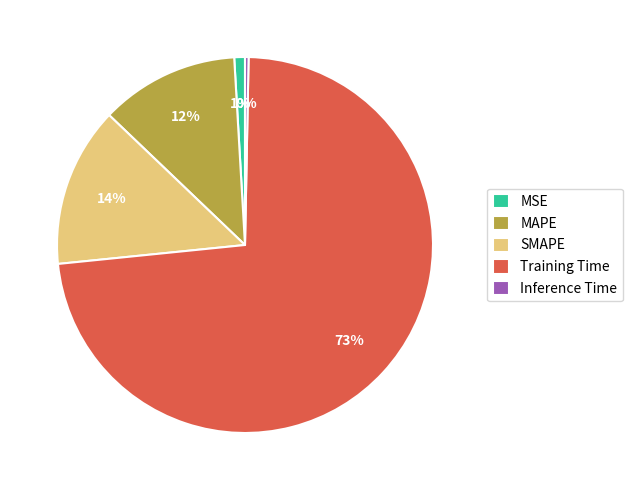

Which has a higher value, SMAPE or Training Time?

Training Time